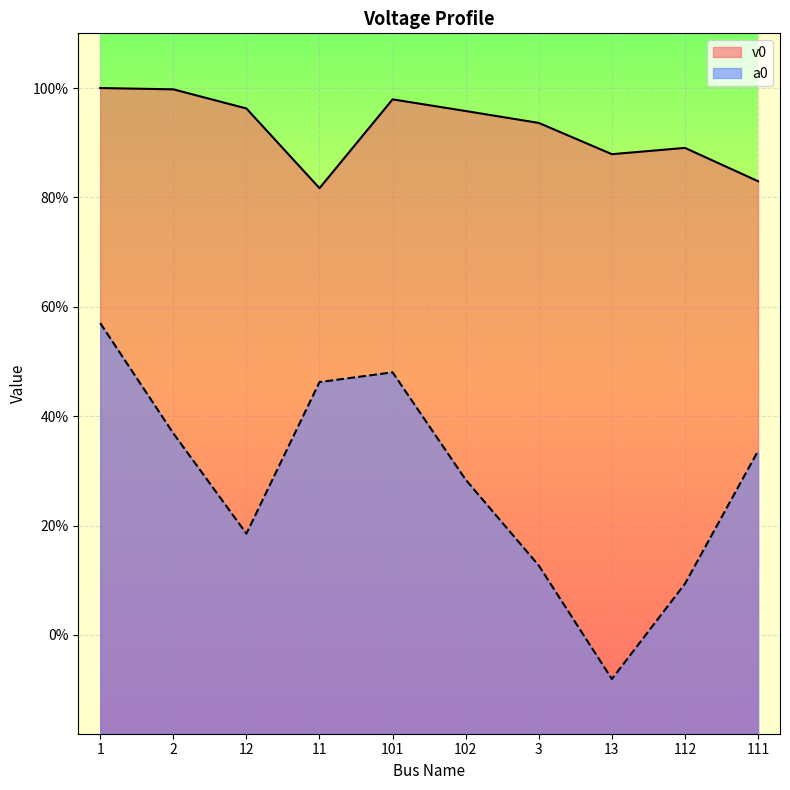

List the series in order of their peak value, lowest first.

a0, v0